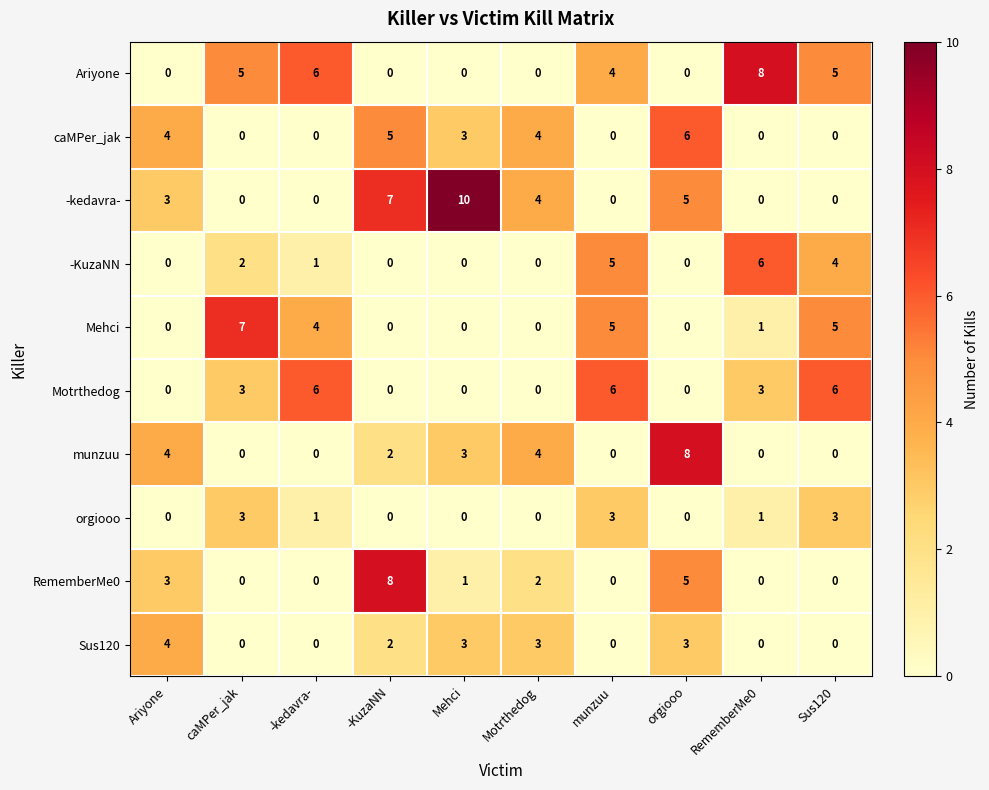

What is the highest value of the caMPer_jak series?

6